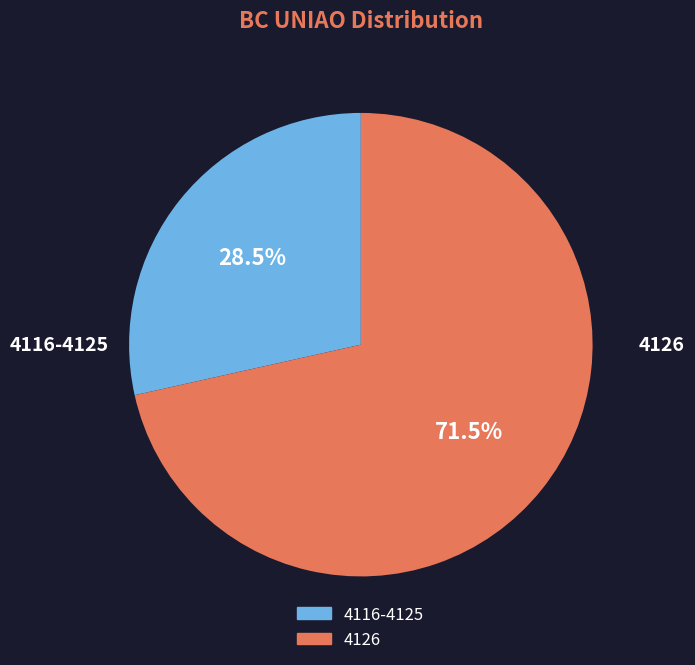

Is there a majority slice in this chart?

Yes